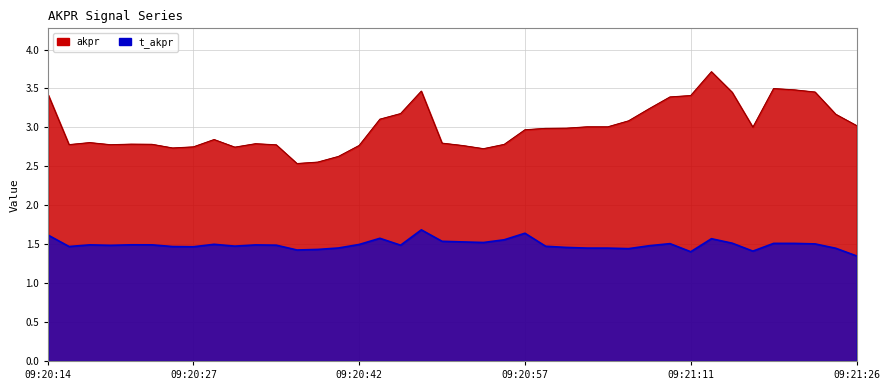

What is the lowest value of the t_akpr series?

1.3